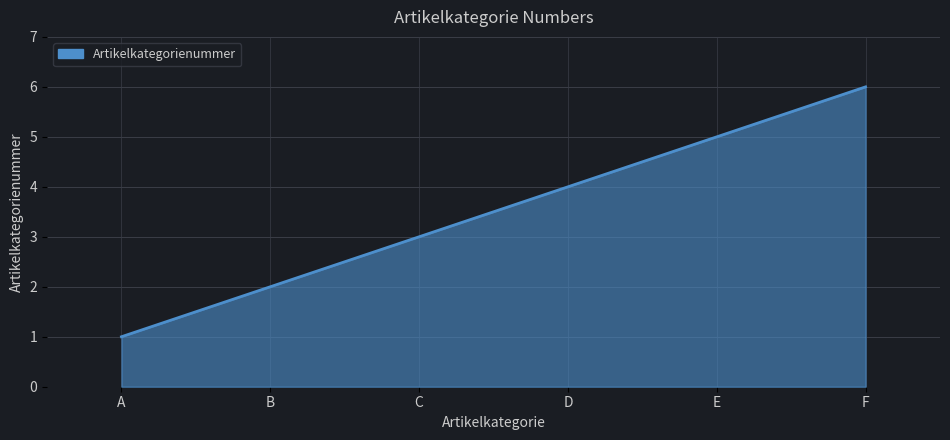

List the labels in order of value, largest first.

F, E, D, C, B, A